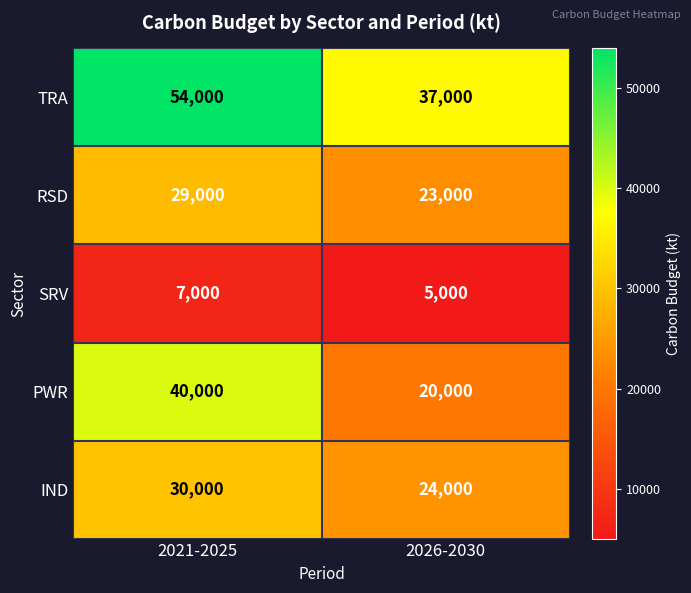

What is the greatest value displayed?

54000